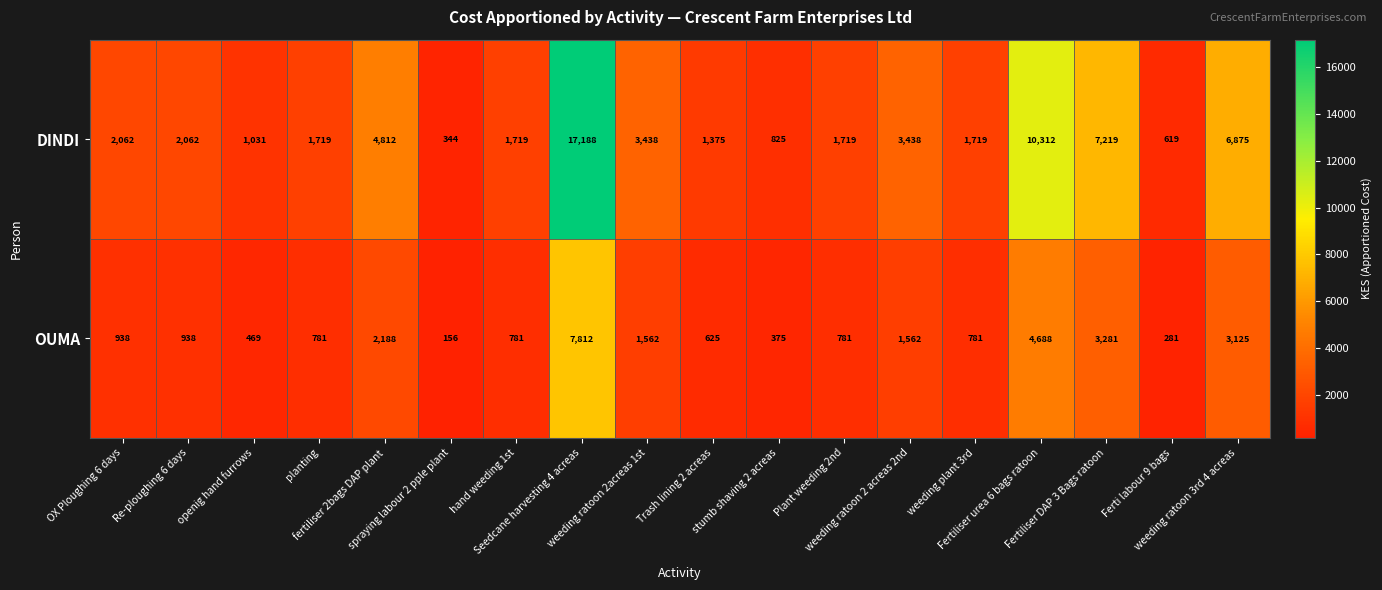

Between fertiliser 2bags DAP plant and Fertiliser urea 6 bags ratoon, which series saw the biggest shift?

DINDI